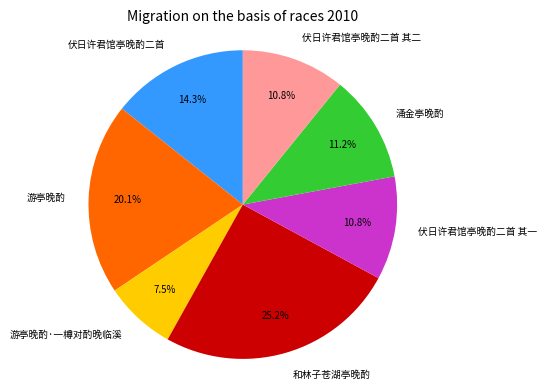

The 伏日许君馆亭晚酌二首 其一 slice represents 25% of the pie. True or false?

False